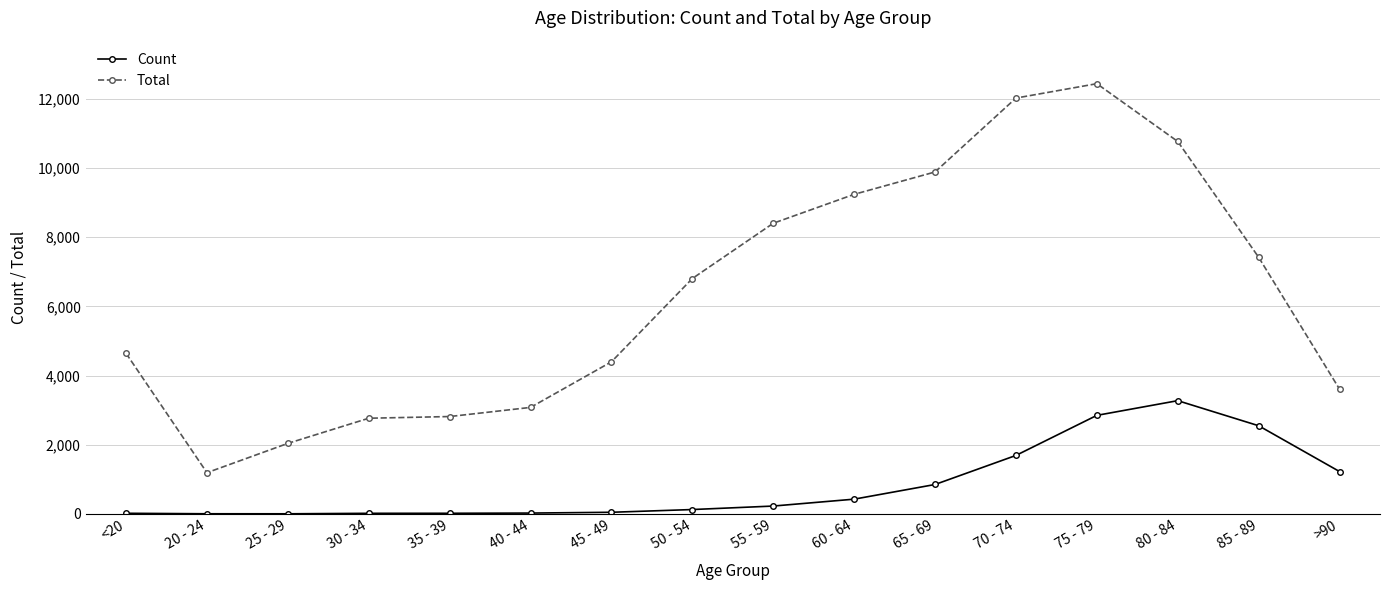

Which category has the highest value in the Total series?

75 - 79